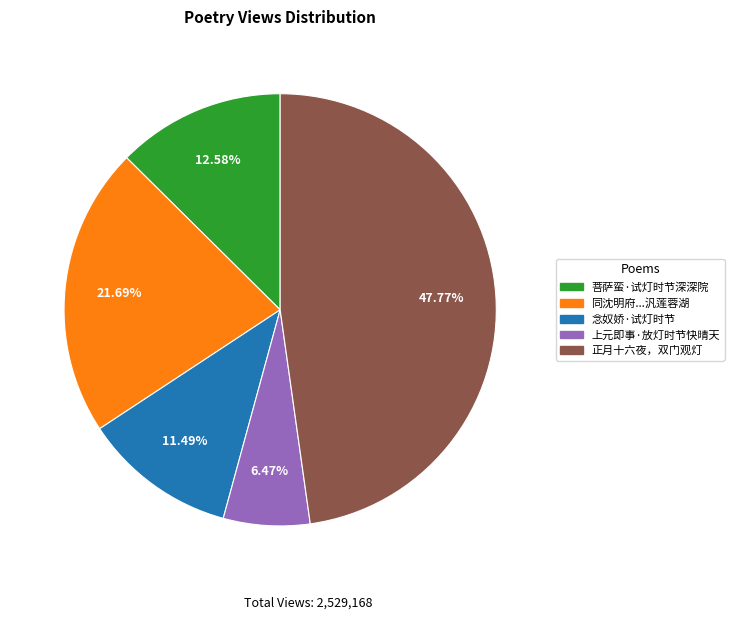

Is there a majority slice in this chart?

No